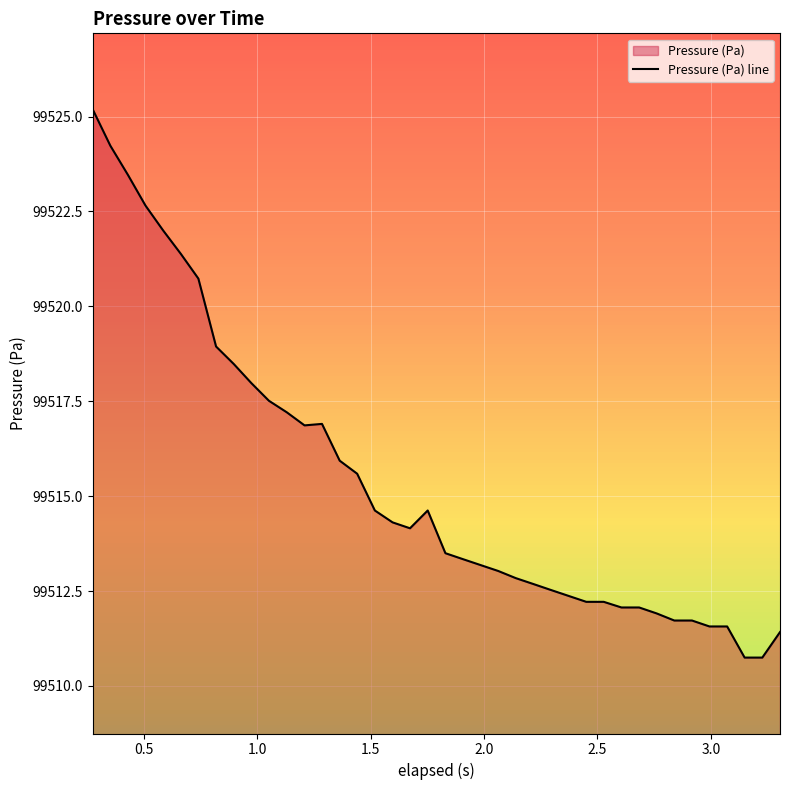

What is the maximum value shown in the chart?

99525.2